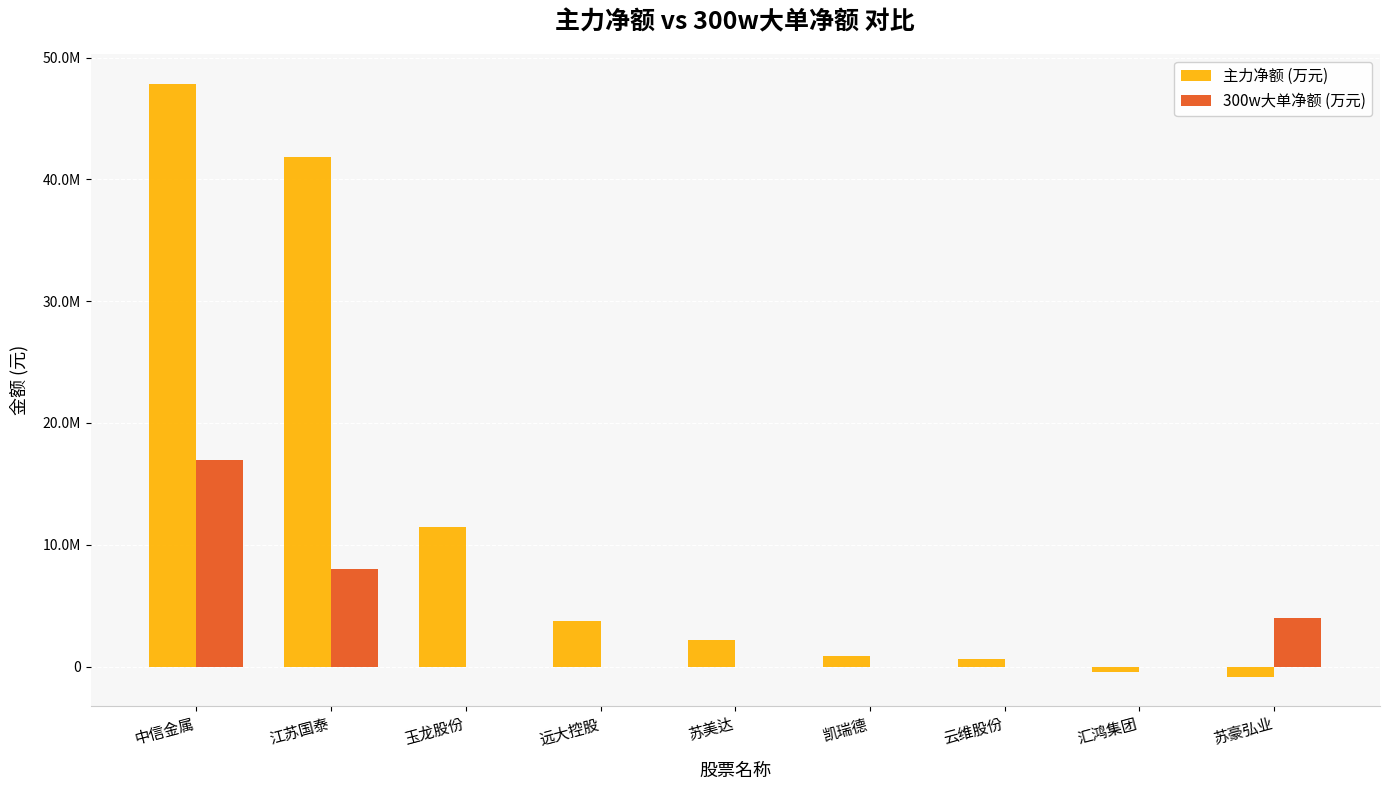

Reading left to right, what are all the values shown in this chart?

主力净额 (万元): 中信金属=47834534	江苏国泰=41859949	玉龙股份=11448005	远大控股=3723937	苏美达=2223814	凯瑞德=881573	云维股份=635739	汇鸿集团=-435992	苏豪弘业=-813203
300w大单净额 (万元): 中信金属=16993357	江苏国泰=8033701	玉龙股份=0	远大控股=0	苏美达=0	凯瑞德=0	云维股份=0	汇鸿集团=0	苏豪弘业=3981655